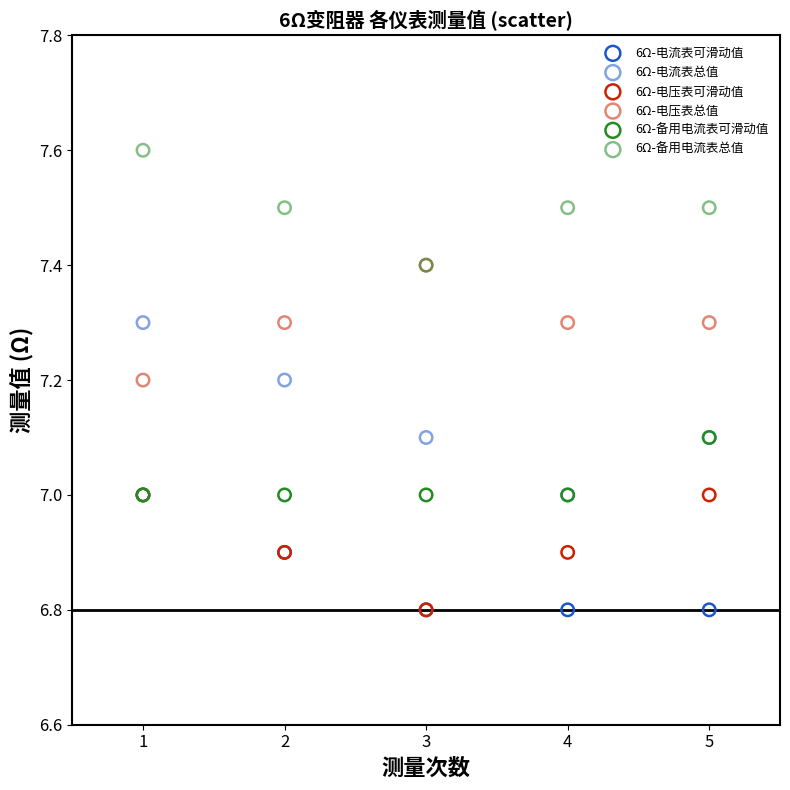

What are all the series names shown in the legend?

6Ω-电流表可滑动值, 6Ω-电流表总值, 6Ω-电压表可滑动值, 6Ω-电压表总值, 6Ω-备用电流表可滑动值, 6Ω-备用电流表总值